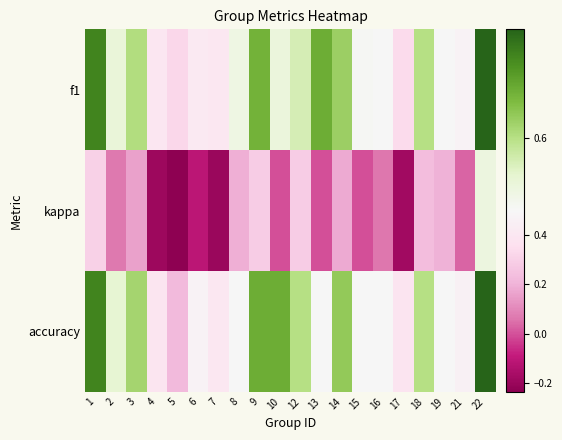

Which category has the highest value across all series?

22